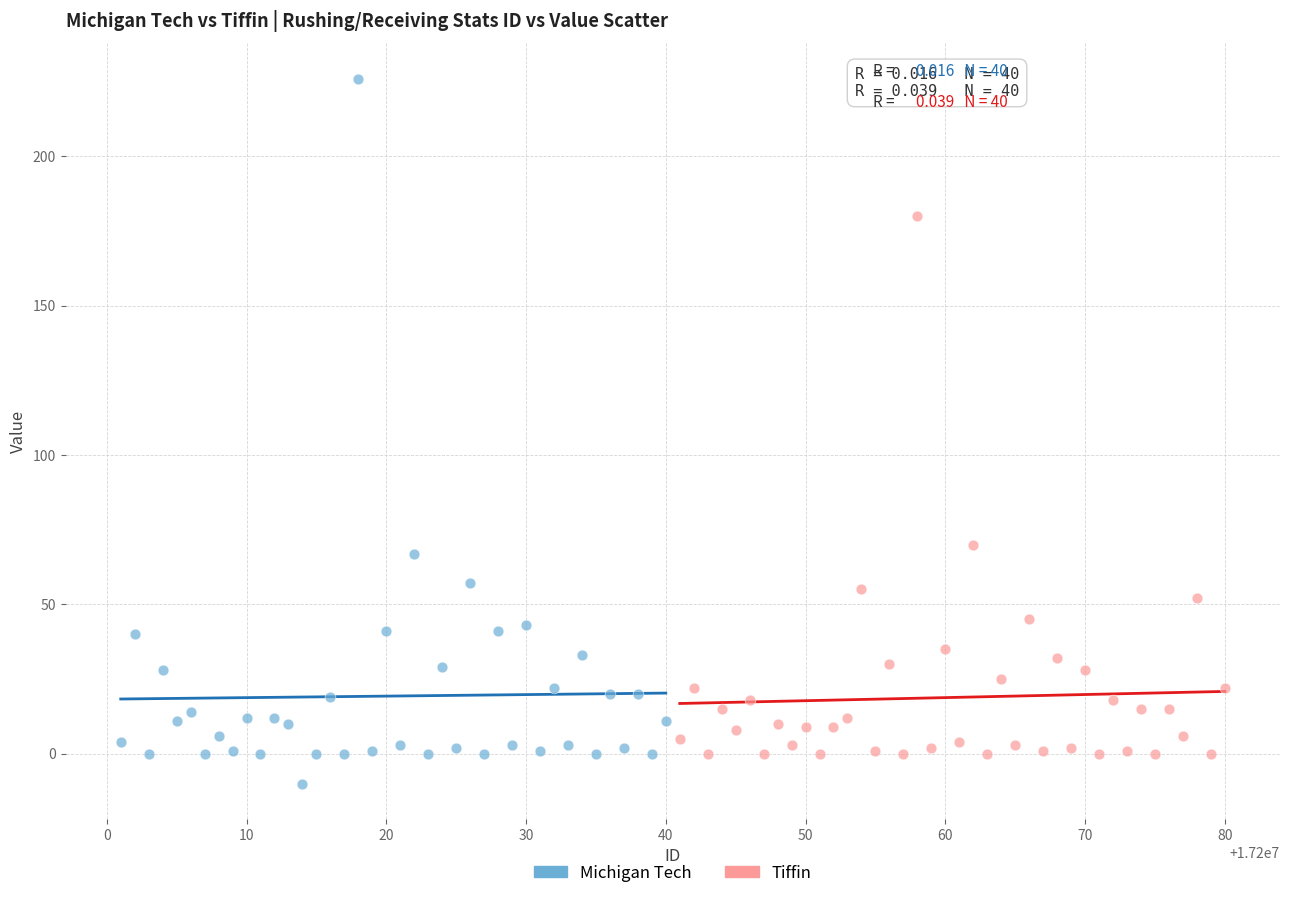

Which series has the largest Y range (max minus min)?

Michigan Tech